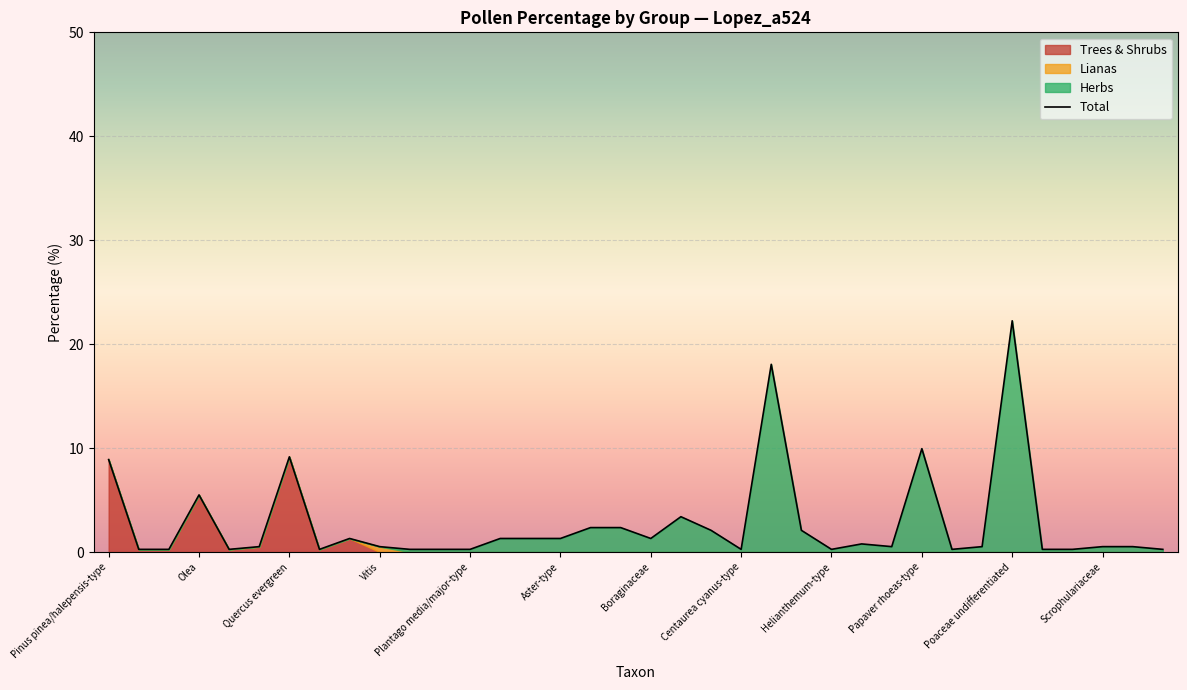

Which category has the highest value in the Total series?

Poaceae undifferentiated